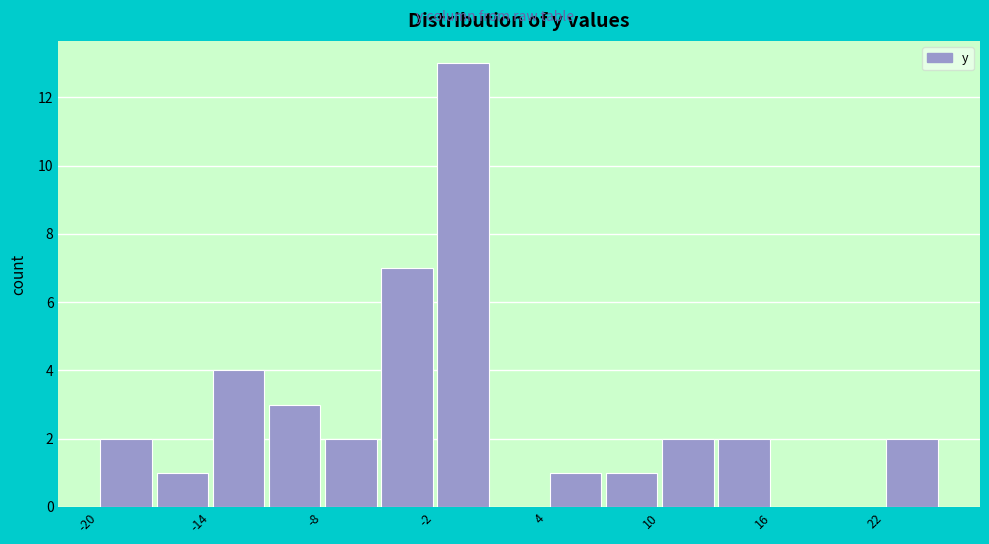

Read against the x-axis, roughly where is the centre of the tallest bar?

0